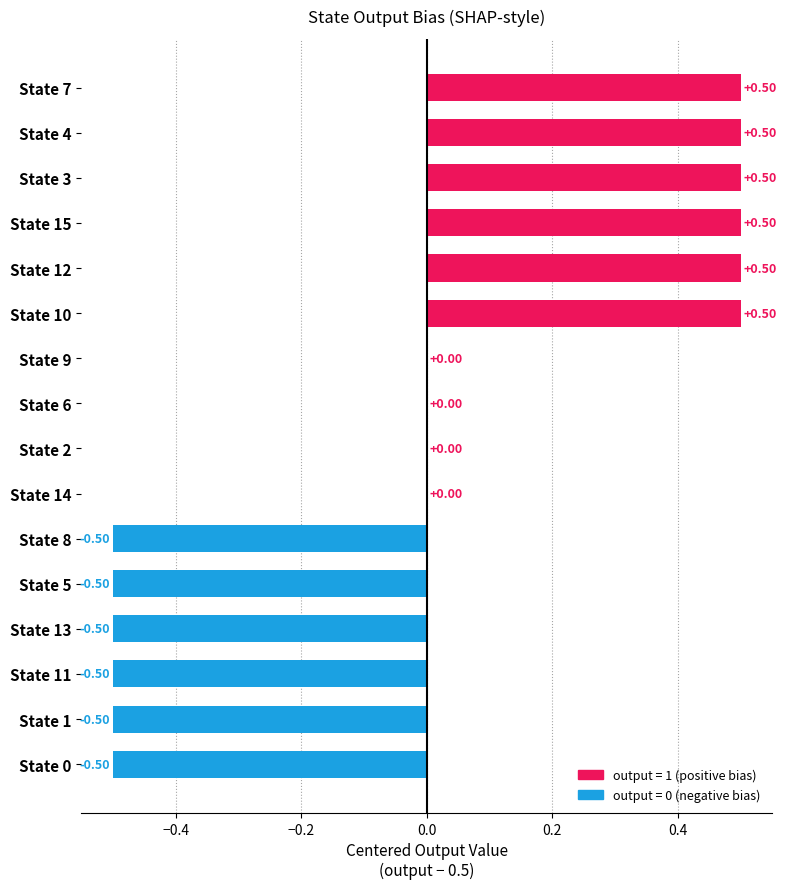

How many data points does each series have?

16